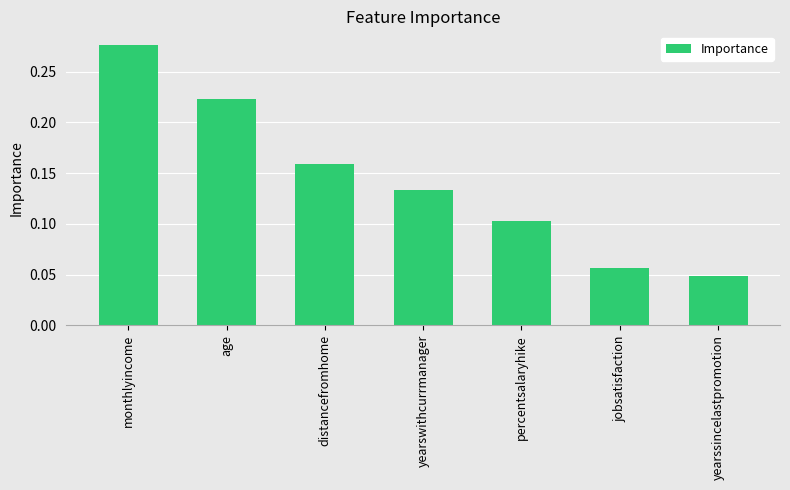

List the labels in order of value, largest first.

monthlyincome, age, distancefromhome, yearswithcurrmanager, percentsalaryhike, jobsatisfaction, yearssincelastpromotion